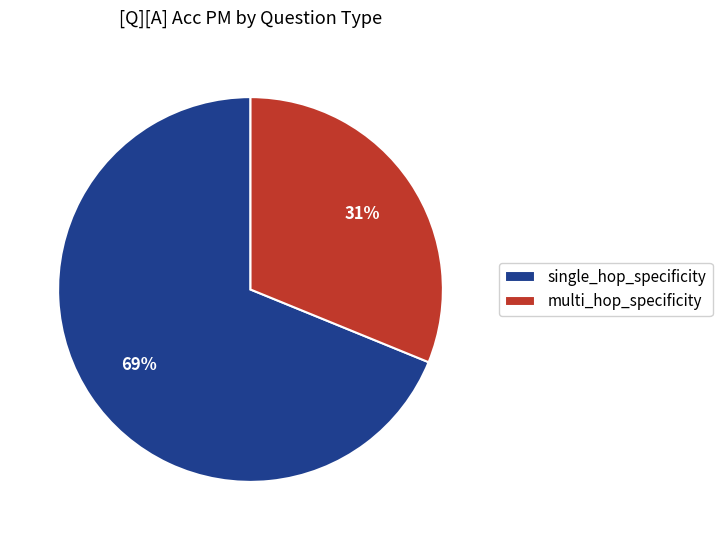

How many segments does this pie chart have?

2